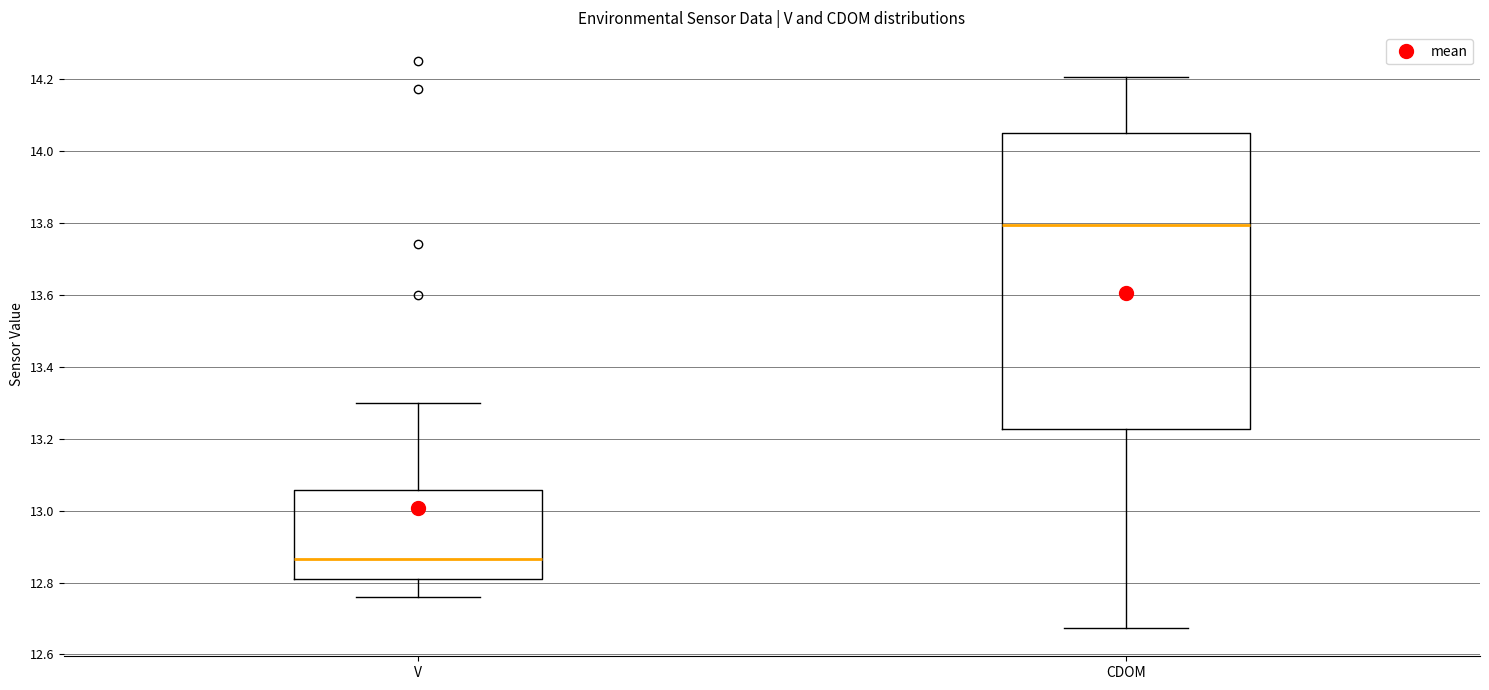

Reading left to right, read every box against the y-axis: the position of its median line, the range the box covers, and the ends of its whiskers. The values are not printed on the chart, so give them approximately, as read against the axis.

V: median 12.86, box 12.82 to 13.06, whiskers 12.76 to 13.30
CDOM: median 13.80, box 13.22 to 14.06, whiskers 12.68 to 14.20